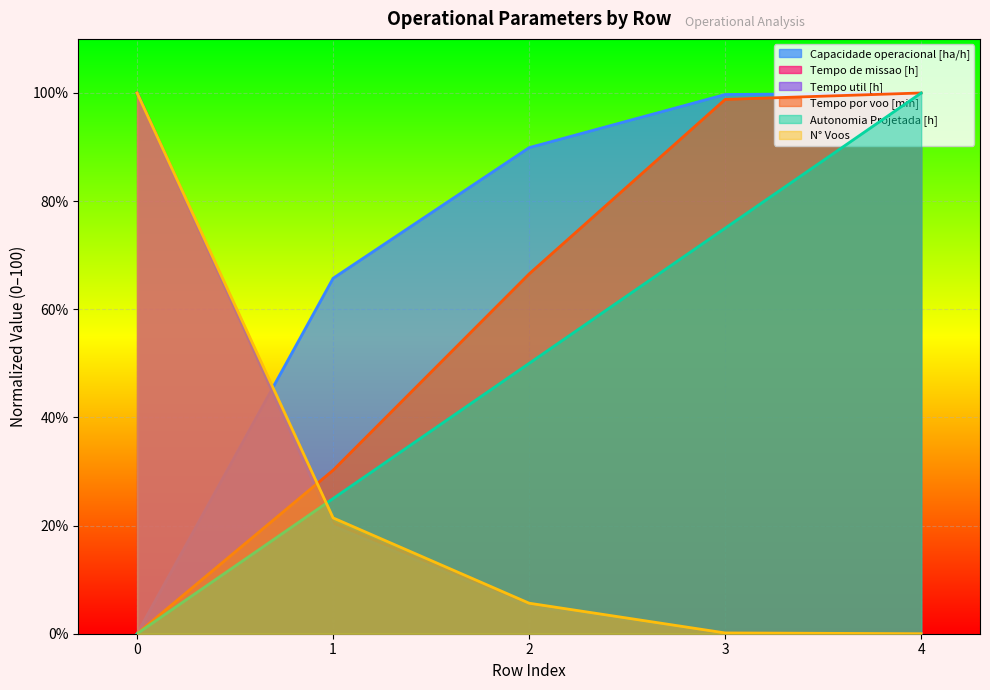

What is the approximate value of Tempo util [h] at 2?

5.0